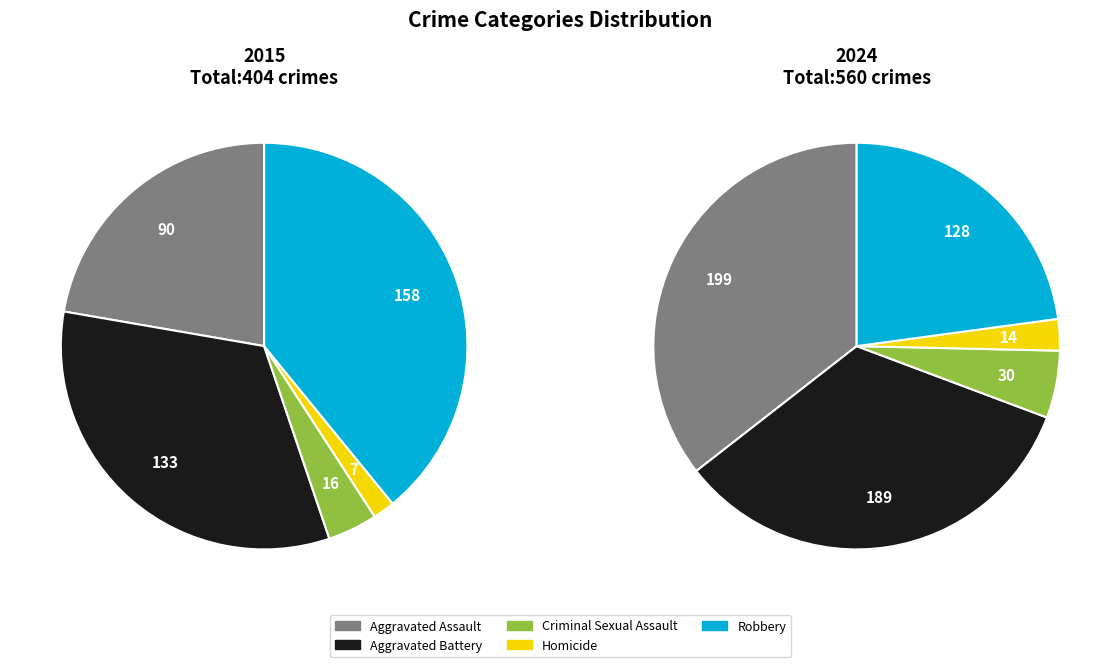

How many slices are in this pie chart?

5